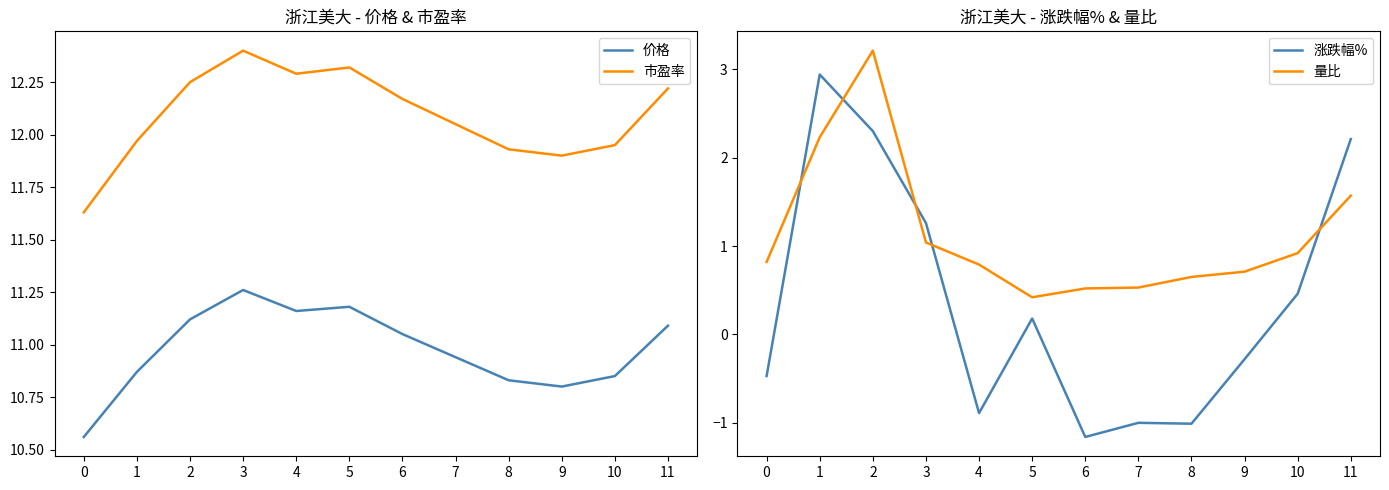

Reading left to right, extract all data points from this chart.

价格: 10.6	10.9	11.1	11.3	11.2	11.2	11.1	10.9	10.8	10.8	10.8	11.1
市盈率: 11.6	12.0	12.2	12.4	12.3	12.3	12.2	12.1	11.9	11.9	11.9	12.2
涨跌幅%: -0.5	2.9	2.3	1.3	-0.9	0.2	-1.2	-1.0	-1.0	-0.3	0.5	2.2
量比: 0.8	2.2	3.2	1.0	0.8	0.4	0.5	0.5	0.7	0.7	0.9	1.6